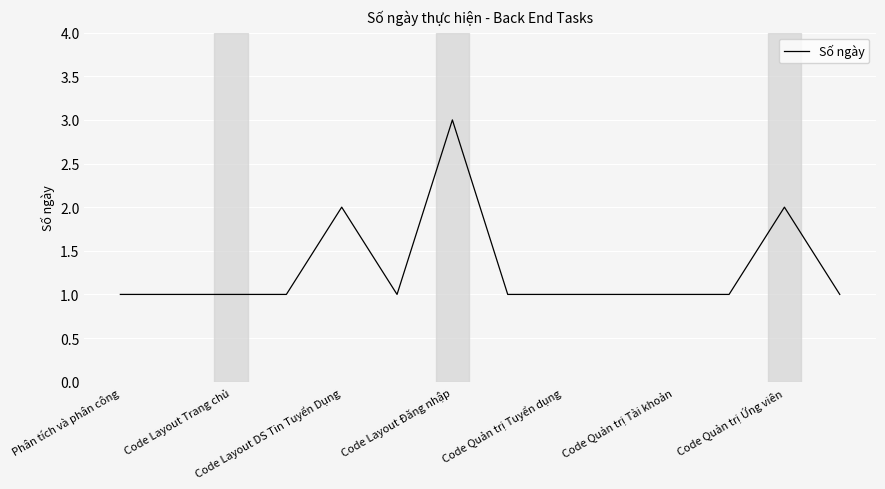

What is the maximum value shown in the chart?

3